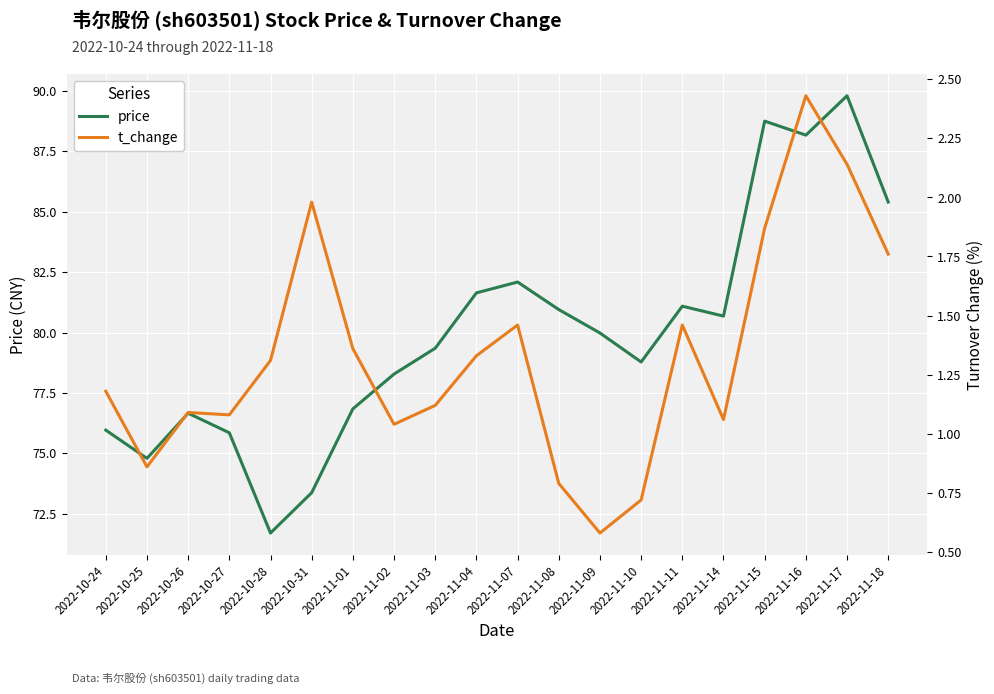

How many categories are shown in the chart?

20